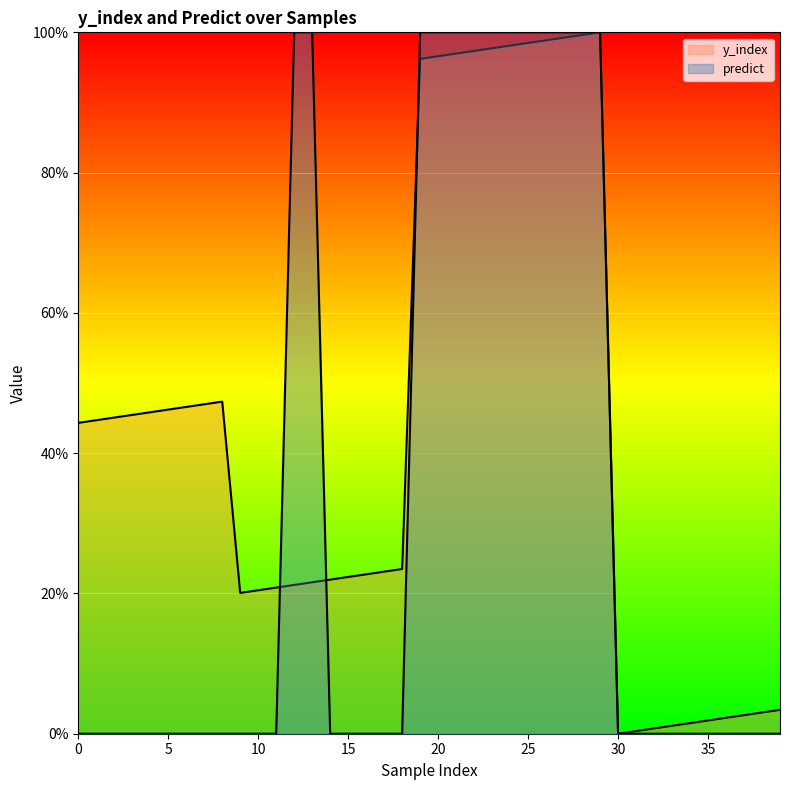

What is the sum of all predict values?

13.0